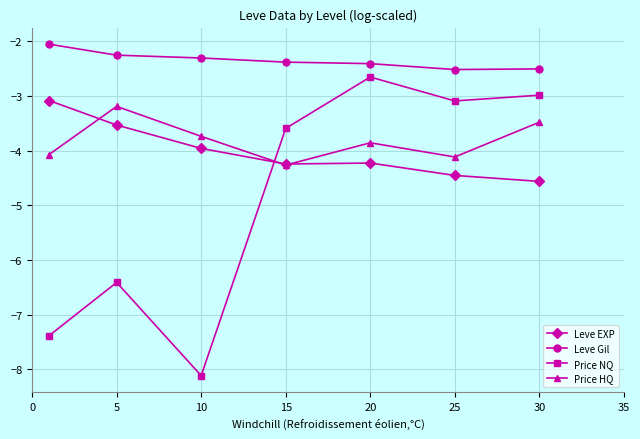

Reading left to right, list all the values displayed in this chart.

Leve EXP: -3.1	-3.5	-4.0	-4.2	-4.2	-4.5	-4.6
Leve Gil: -2.1	-2.3	-2.3	-2.4	-2.4	-2.5	-2.5
Price NQ: -7.4	-6.4	-8.1	-3.6	-2.7	-3.1	-3.0
Price HQ: -4.1	-3.2	-3.7	-4.3	-3.9	-4.1	-3.5